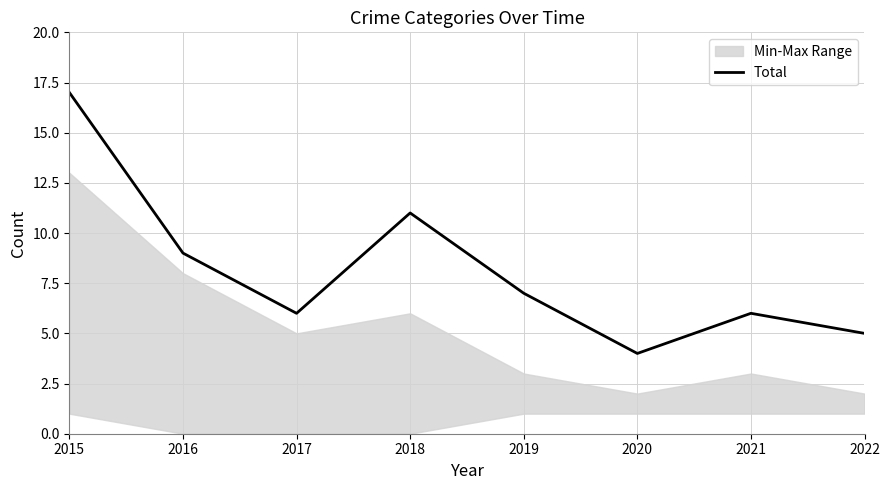

Rank the categories by value from highest to lowest.

2015, 2018, 2016, 2019, 2017, 2021, 2022, 2020